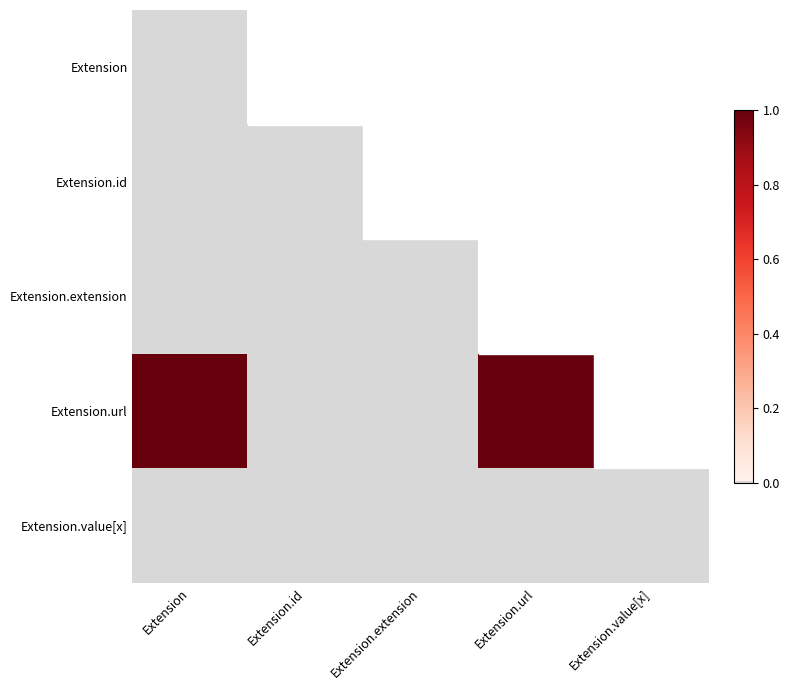

List the series in order of their peak value, lowest first.

Extension, Extension.id, Extension.extension, Extension.value[x], Extension.url